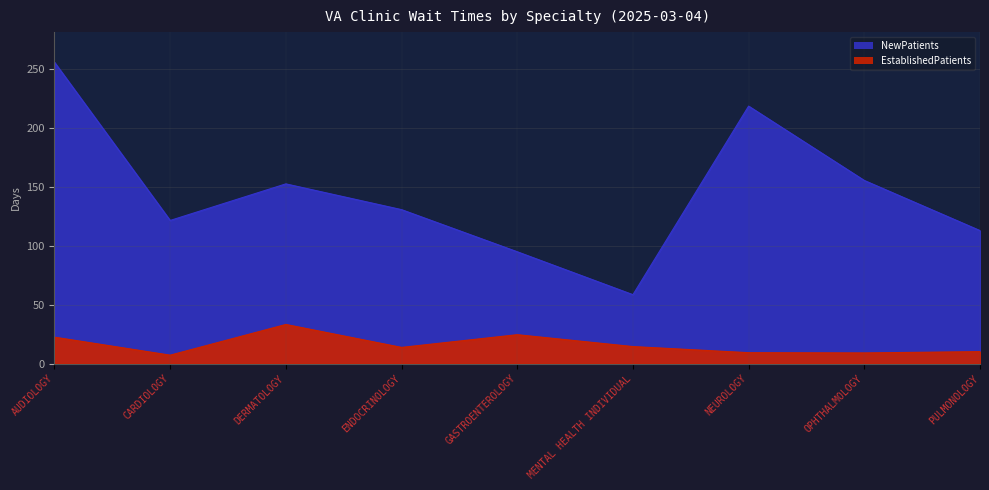

How many interior local valleys does the NewPatients series have?

2